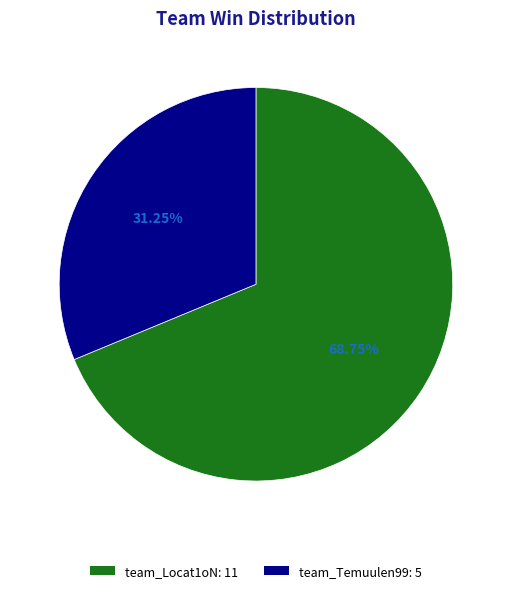

To the nearest percent, what portion does team_Temuulen99 represent?

31%